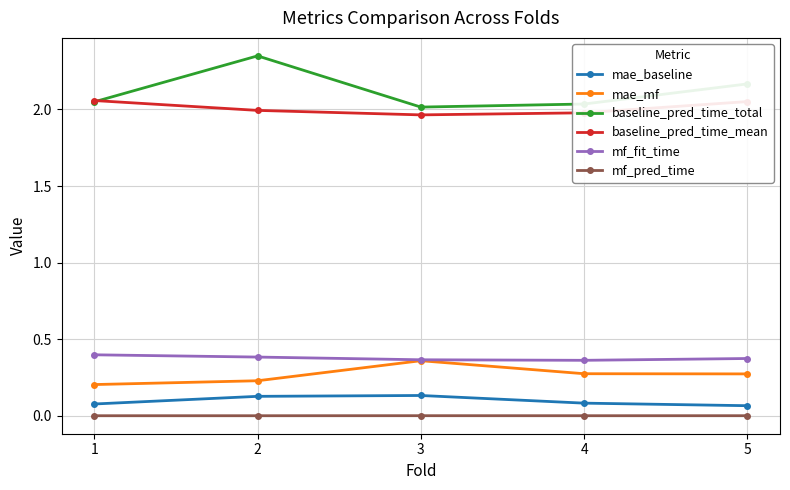

At which category is the sum across all series the highest?

2